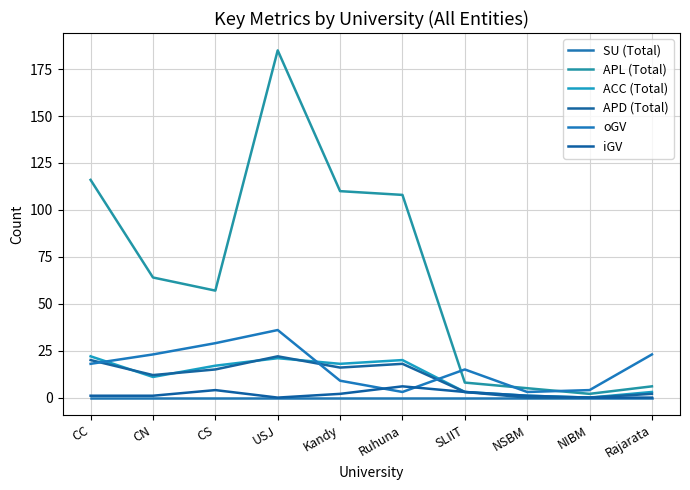

Is it true that APD (Total) equals 10 at Ruhuna?

False